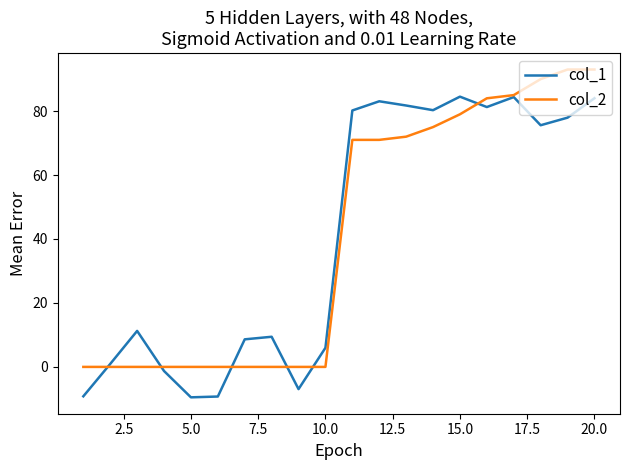

What is the highest value of the col_2 series?

93.0